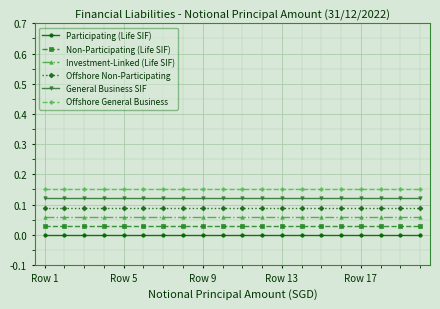

True or false: Offshore General Business and General Business SIF intersect in this chart.

False